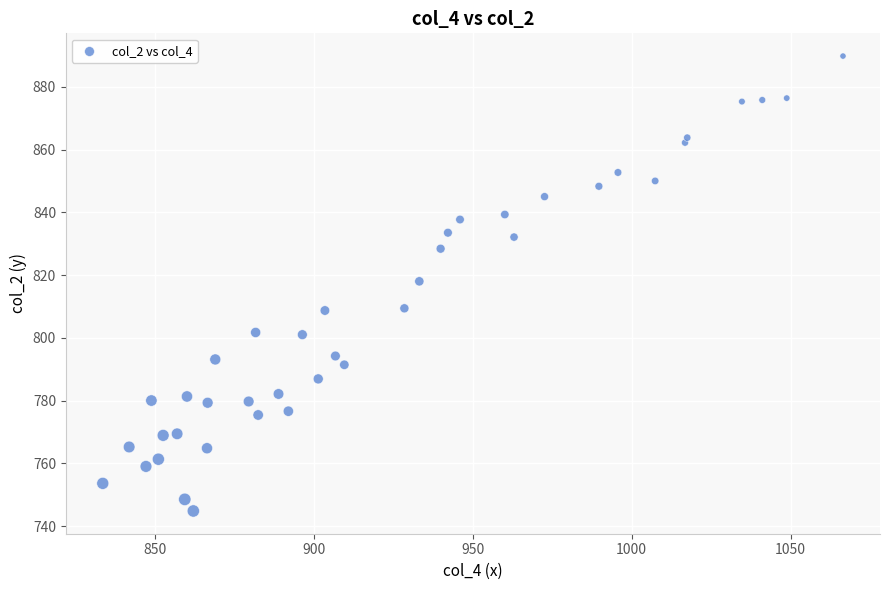

What is the range of Y values (max minus min)?

145.0